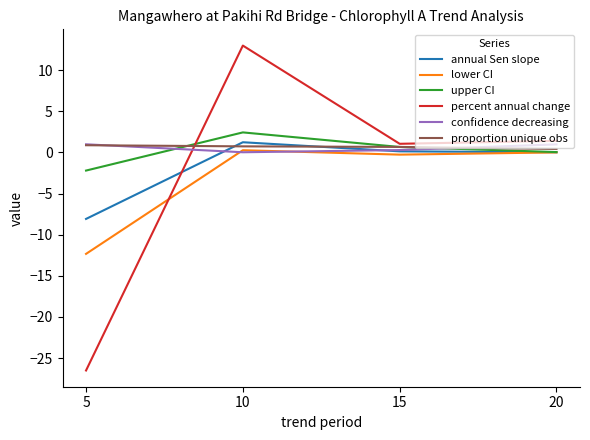

How many lines are shown in the chart?

6